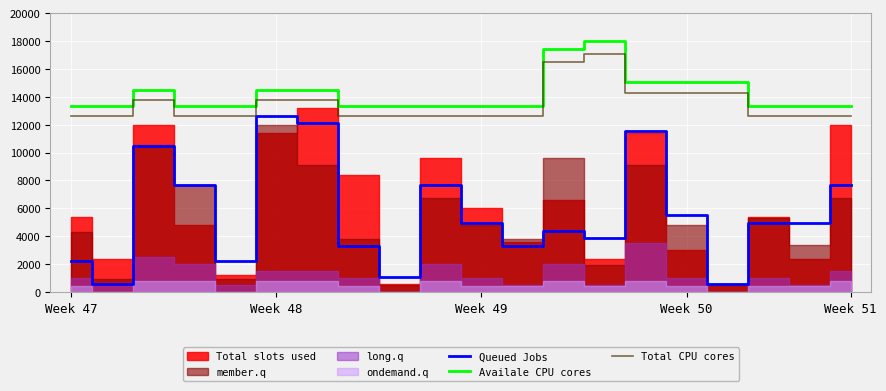

Which category has the lowest value in the Total CPU cores series?

Week 47